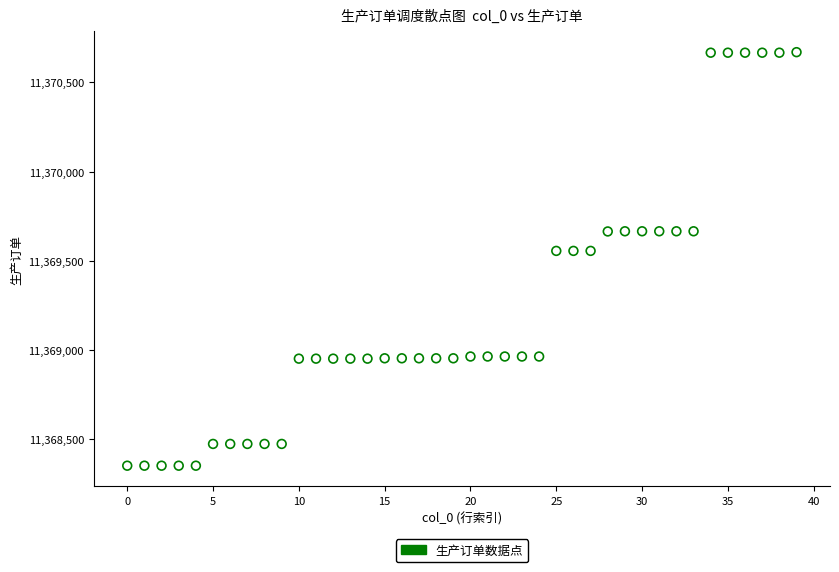

What is the range of Y values (max minus min)?

2318